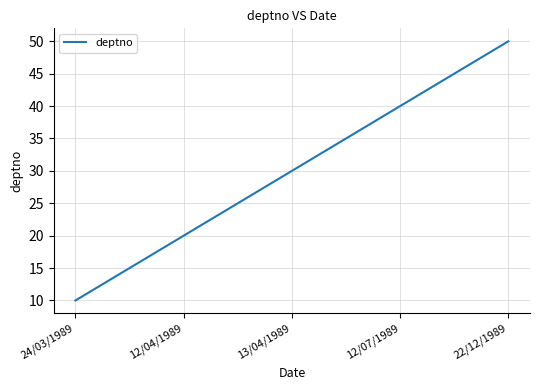

What is the sum of all values?

150